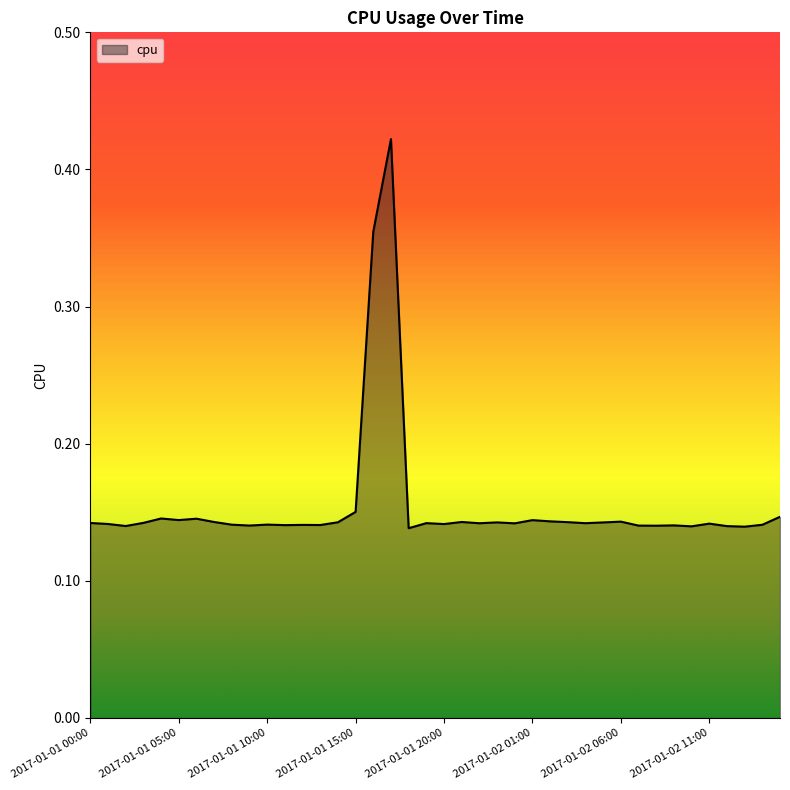

What is the difference between the maximum and minimum values?

0.3